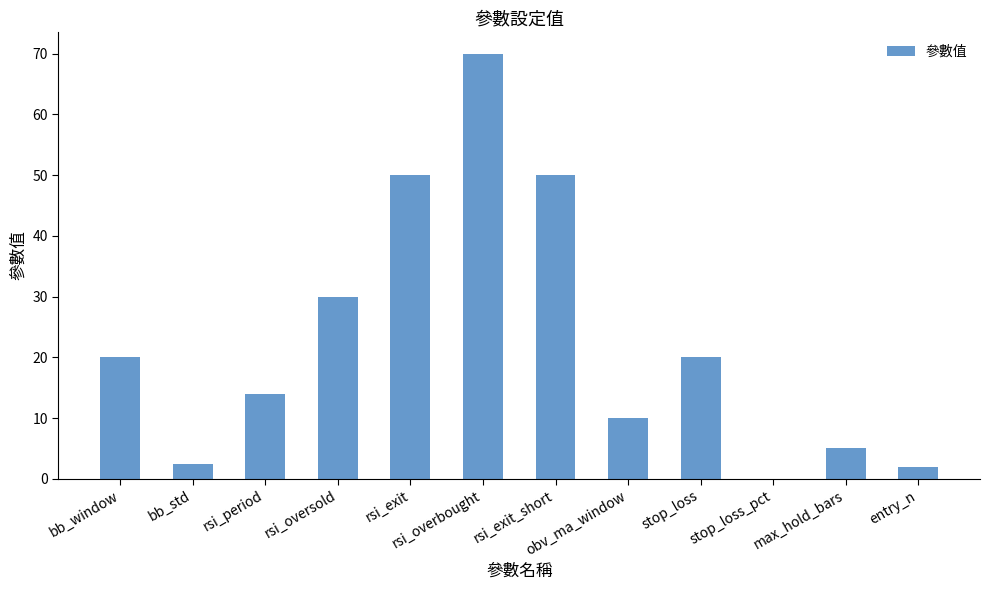

What is the sum of all values?

273.5